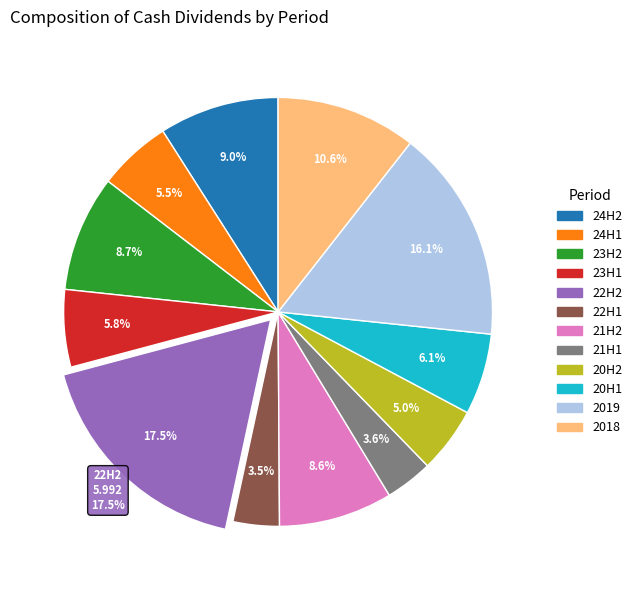

What percentage is the 21H2 slice, to the nearest percent?

9%